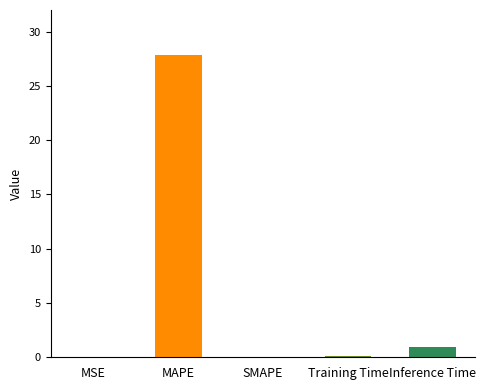

The chart shows a value of 1.0 at Inference Time. True or false?

True